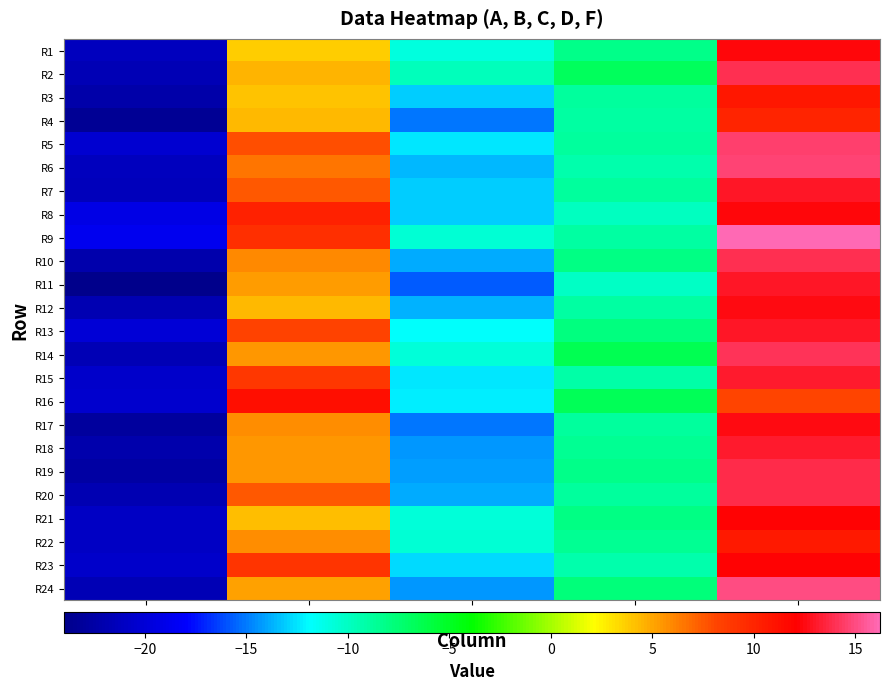

List the series in order of their peak value, lowest first.

R4, R22, R3, R16, R23, R21, R8, R1, R17, R12, R7, R13, R11, R18, R15, R19, R20, R10, R2, R14, R5, R6, R24, R9